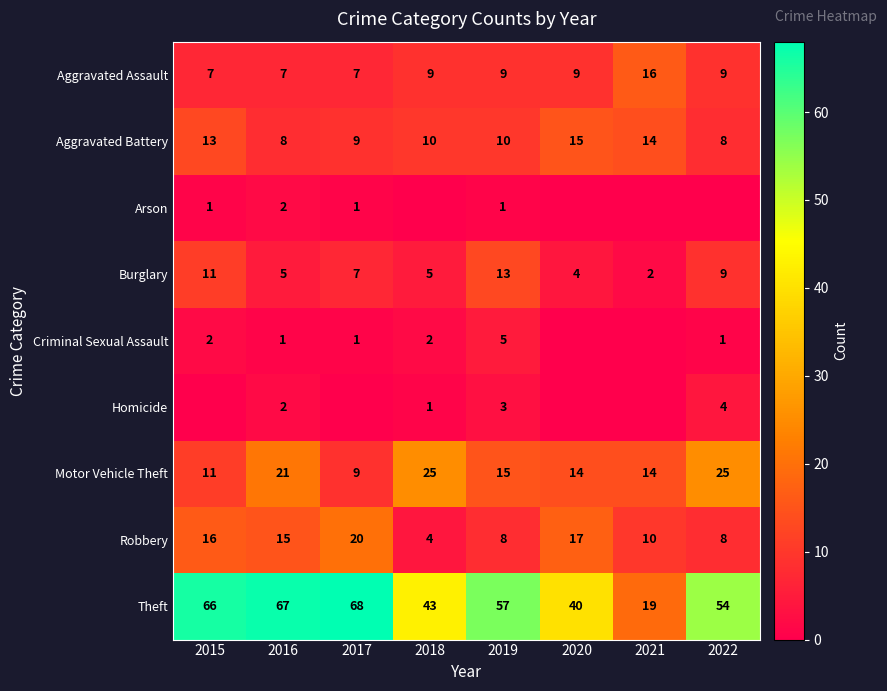

Is the value of Motor Vehicle Theft at 2019 greater than the value of Burglary at 2020?

Yes